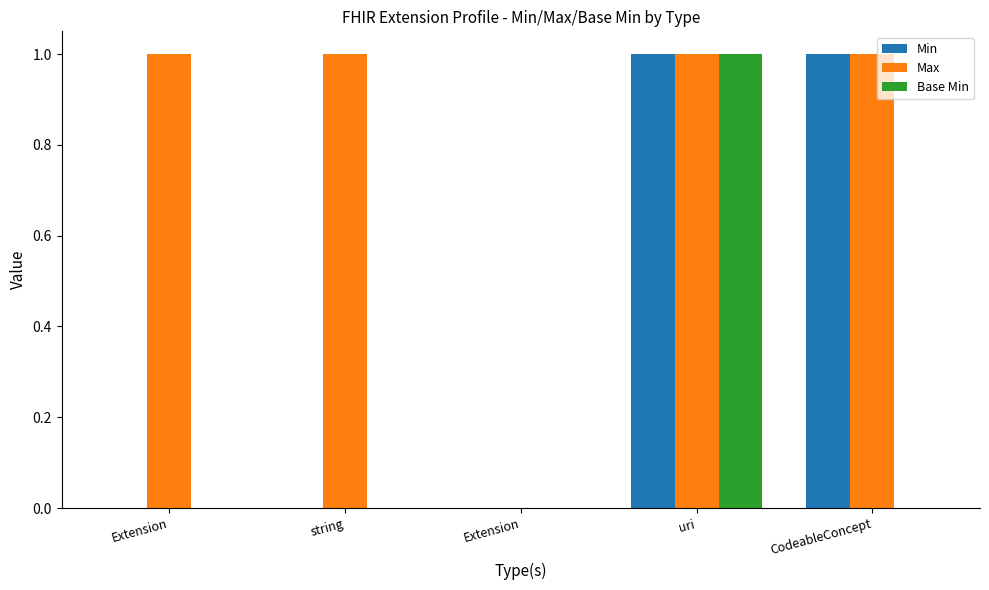

What is the sum of the Min values at CodeableConcept and Extension?

1